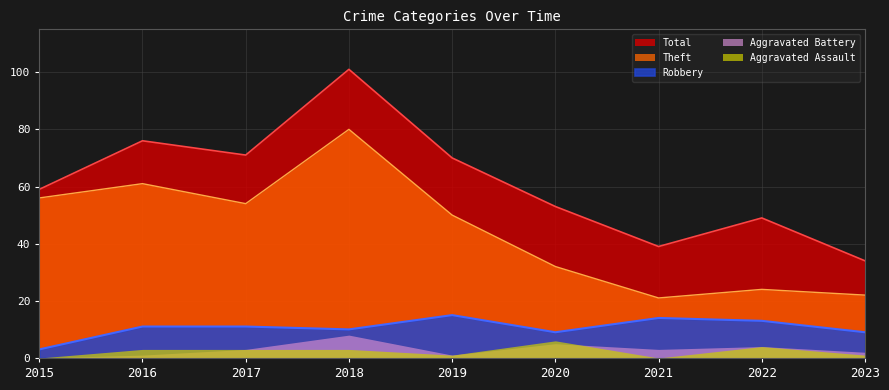

What is the difference between the Total values at 2018 and 2022?

52